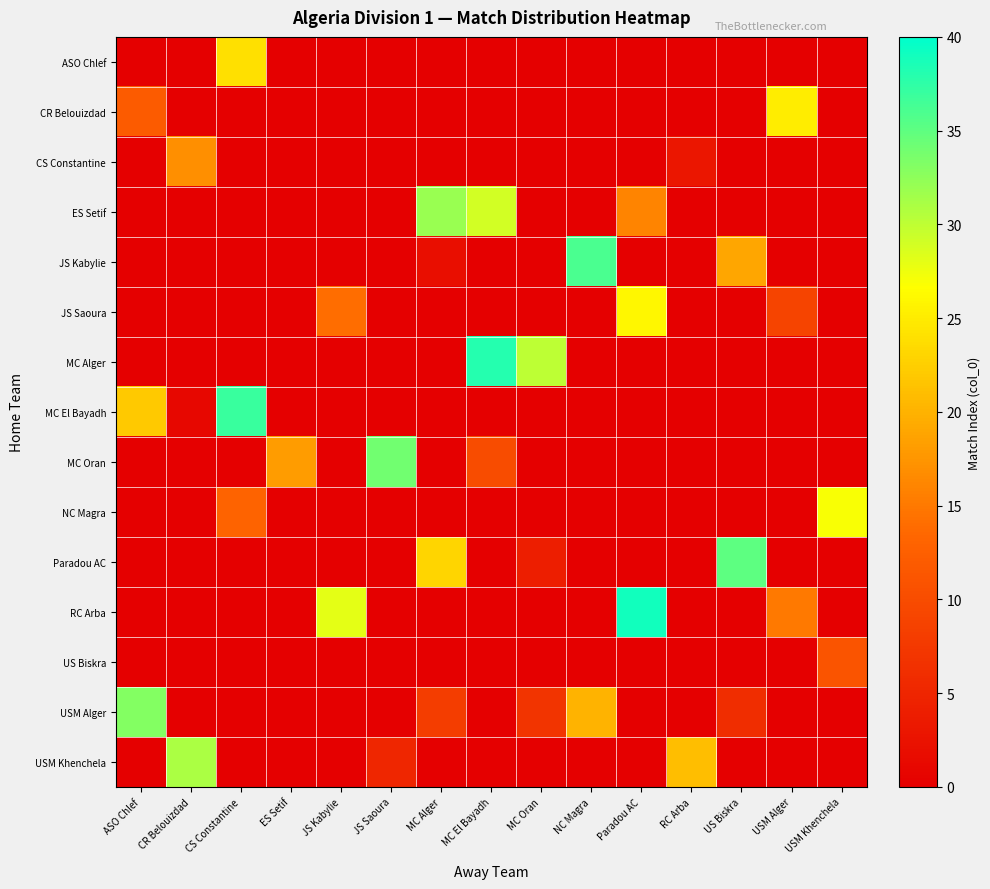

Between Paradou AC and RC Arba, which is larger?

Paradou AC